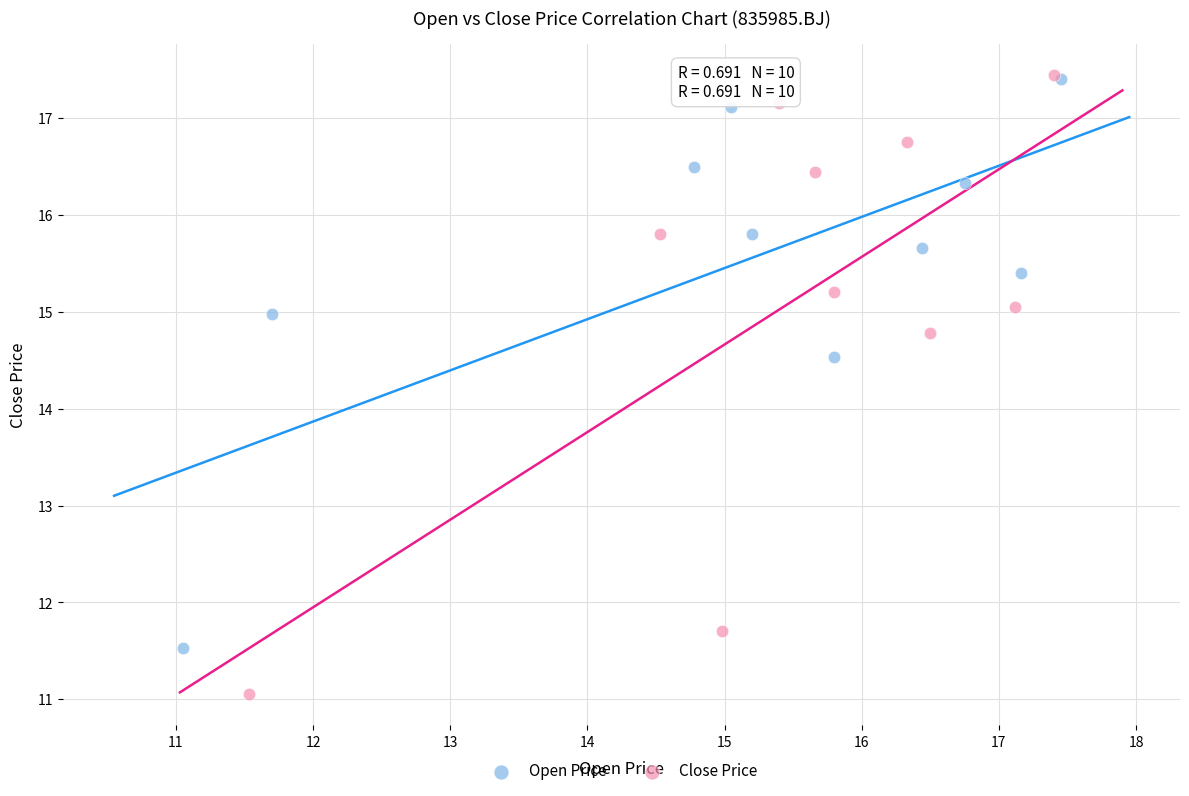

Which series reaches the minimum Y coordinate?

Close Price